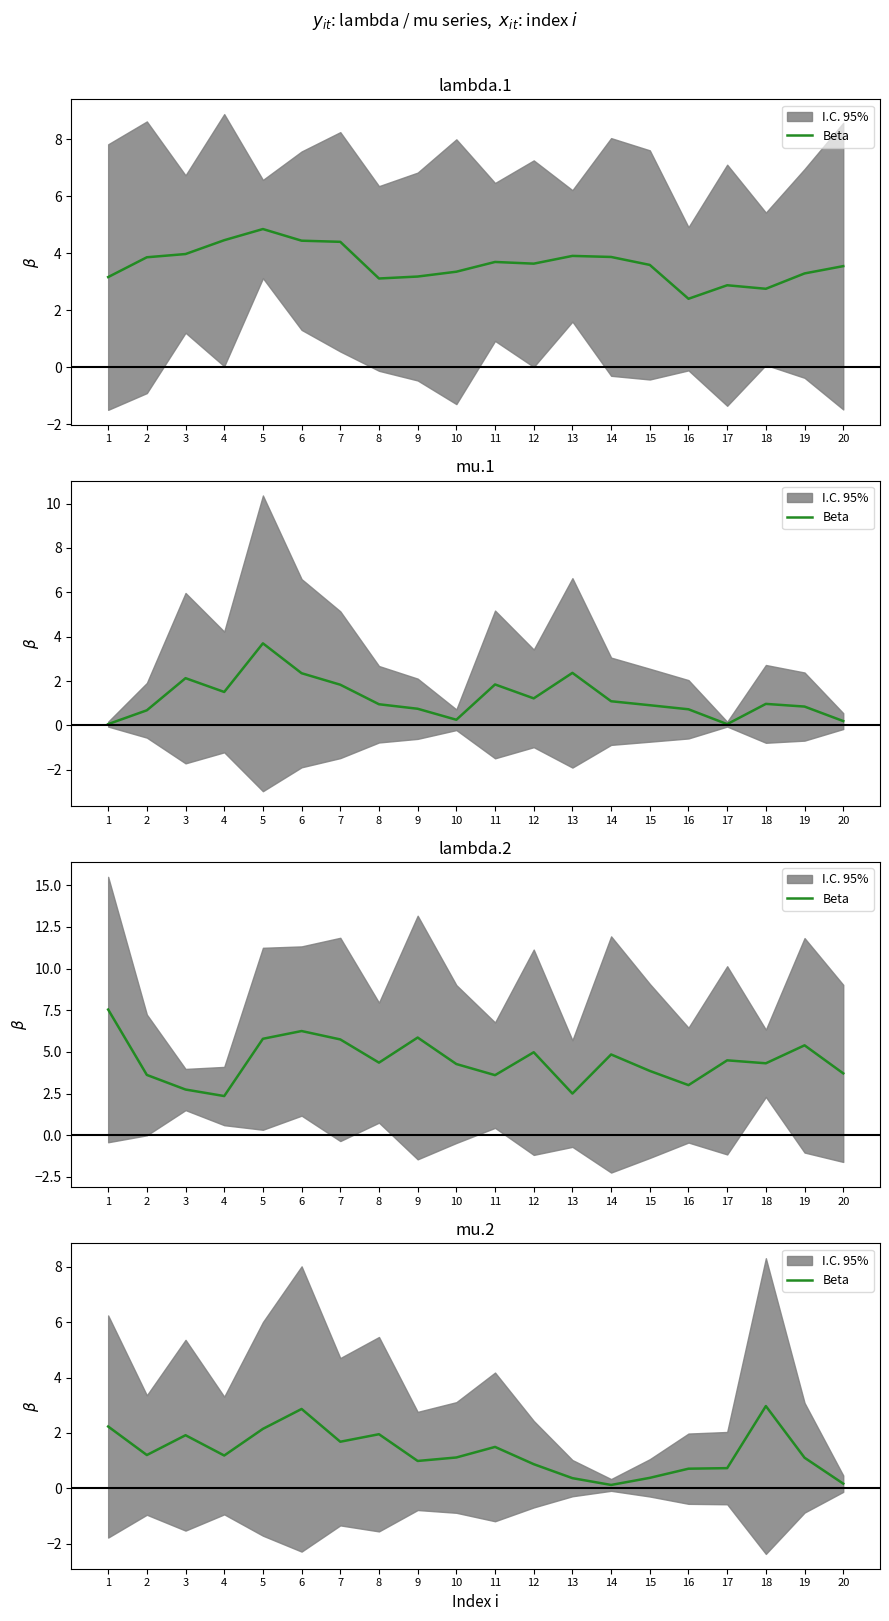

True or false: the data has more than 1 interior local peaks.

True